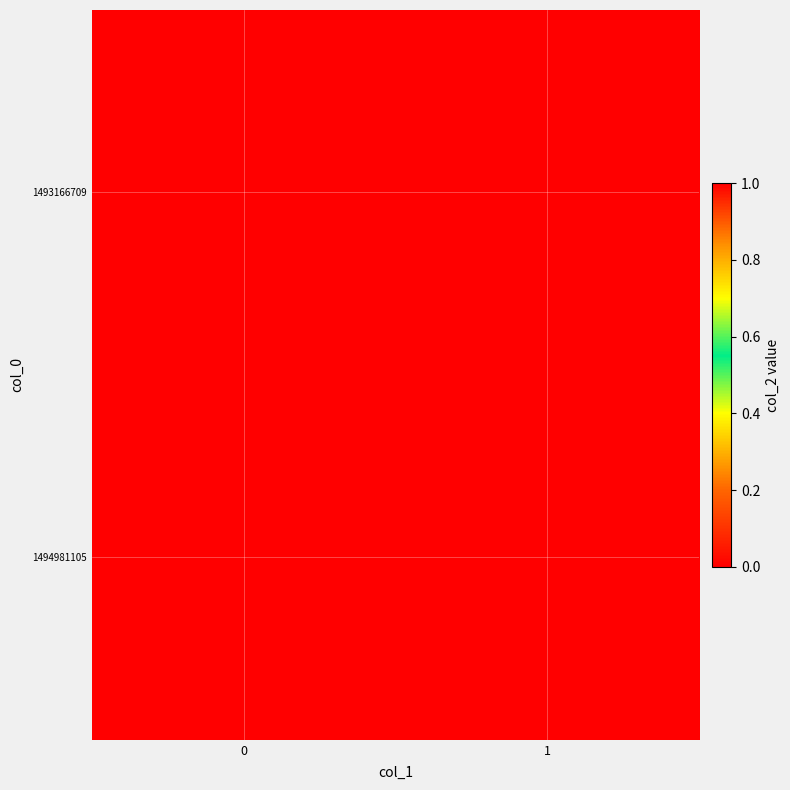

Reading right to left, what are all the values shown in this chart?

1493166709: 1=0	0=0
1494981105: 1=0	0=1